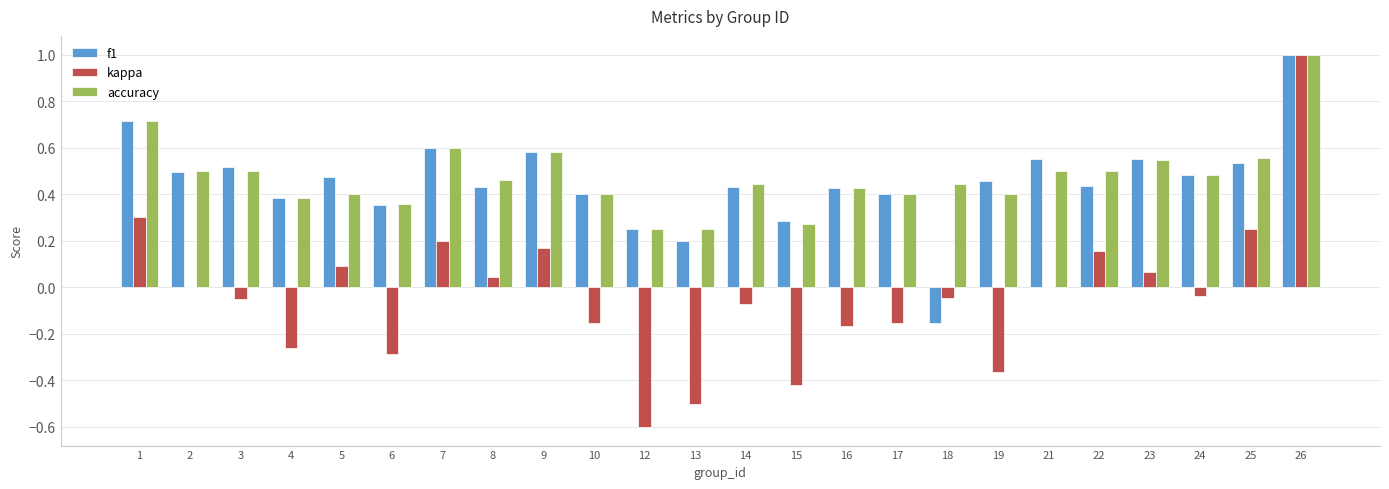

Which series has the widest spread of values?

kappa